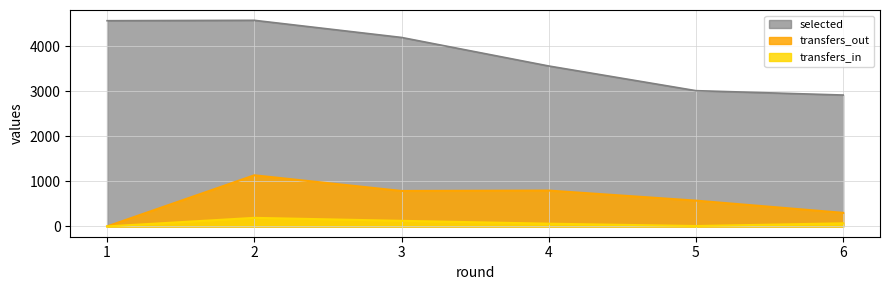

True or false: transfers_in and transfers_out cross at least once.

False